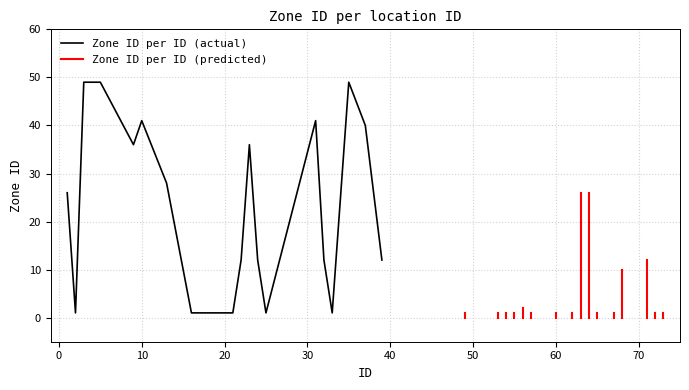

True or false: Predicted Zone ID and Zone ID cross at least once.

False